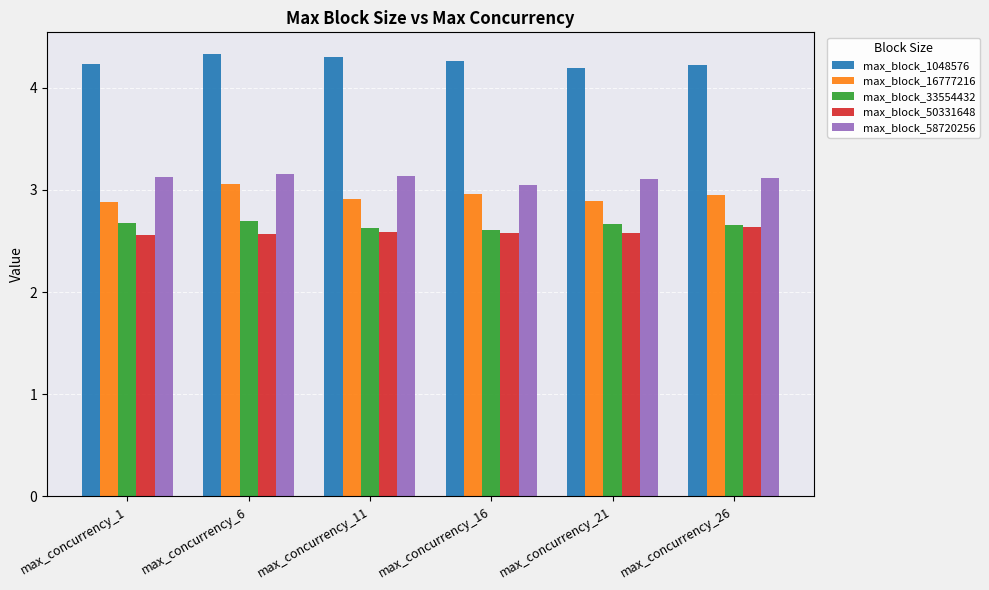

At which category is the sum across all series the highest?

max_concurrency_6